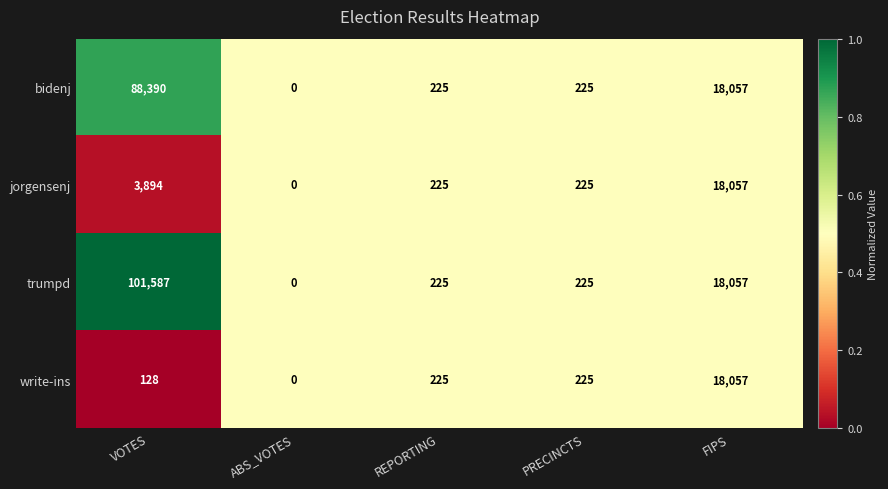

At which category is the sum across all series the highest?

VOTES